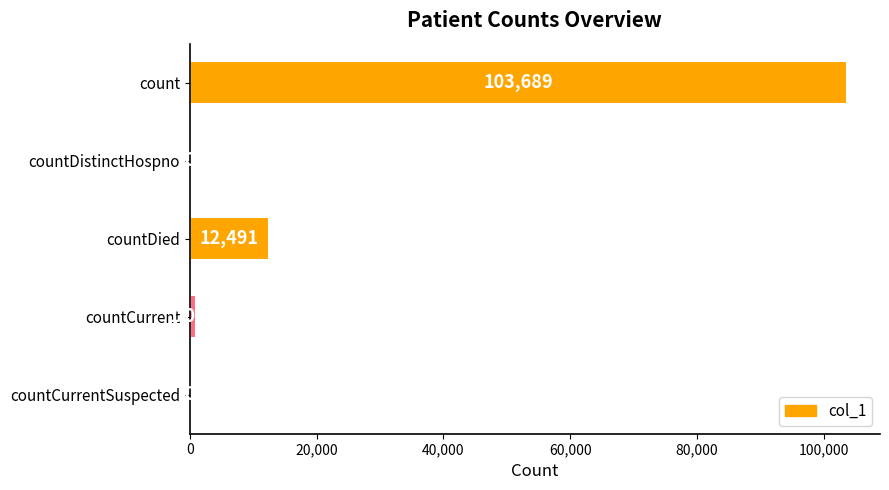

Reading top to bottom, extract all data points from this chart.

count=103689	countDistinctHospno=0	countDied=12491	countCurrent=1010	countCurrentSuspected=0